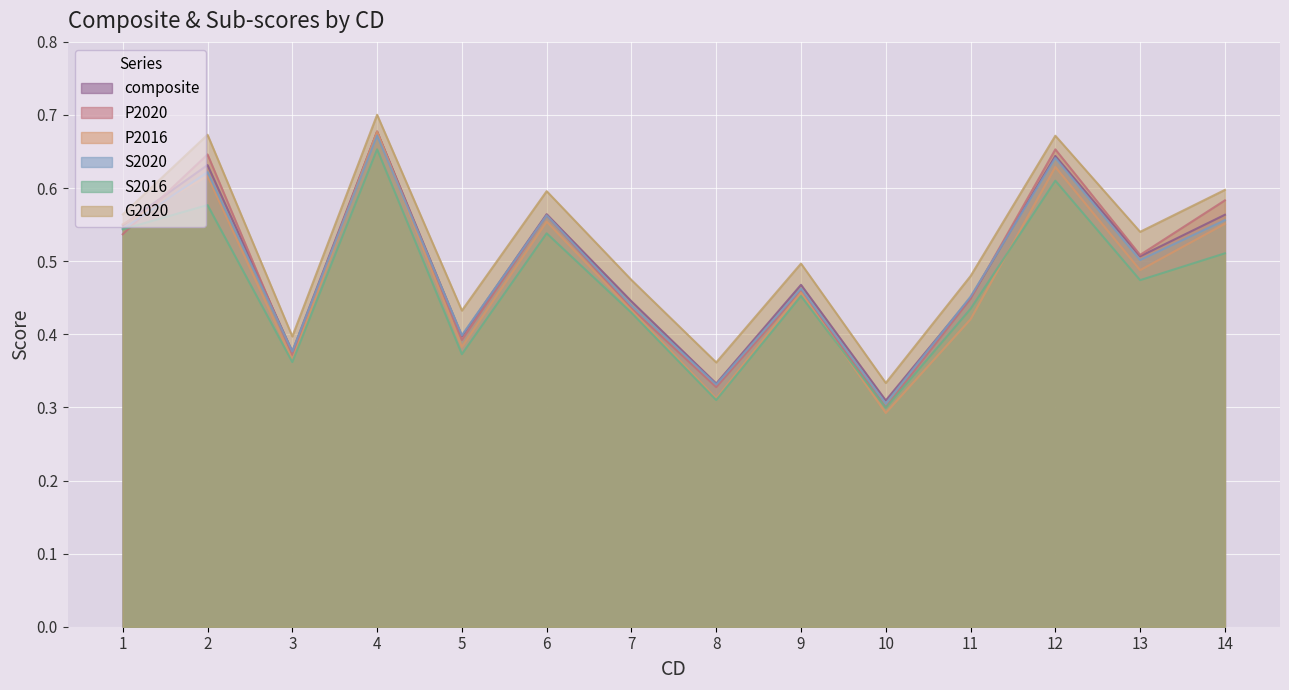

Is the value of P2016 at 1 greater than the value of composite at 2?

No